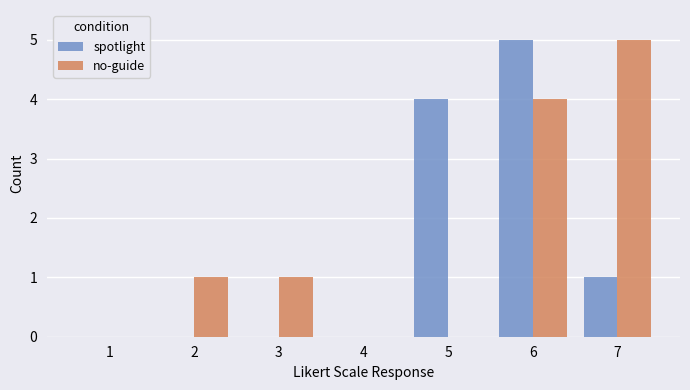

Between 5 and 6, which series saw the biggest shift?

no-guide